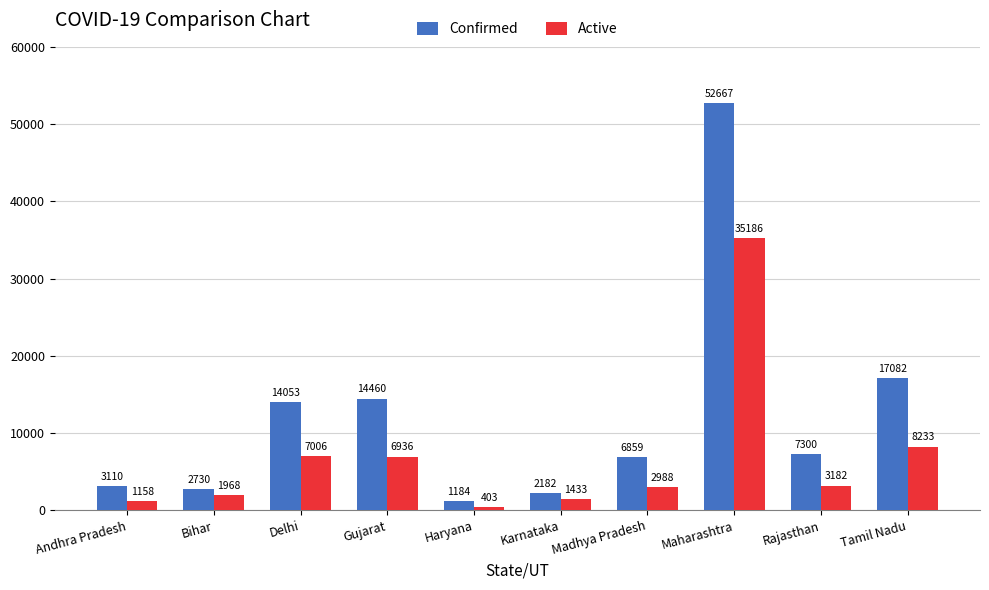

How many bars are there in total?

20